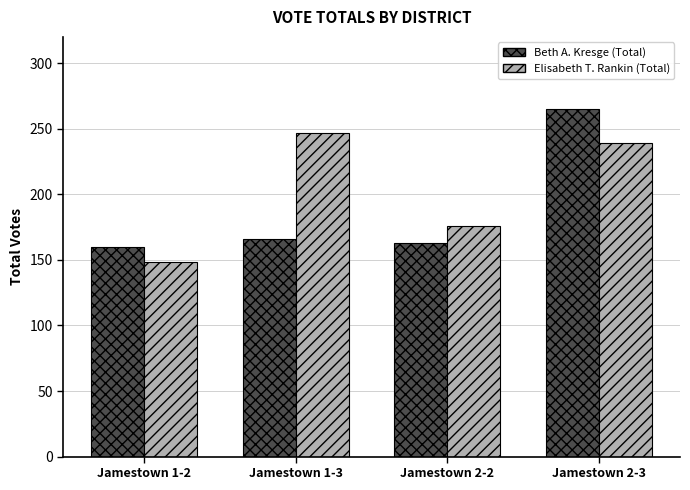

List the labels in order of Elisabeth T. Rankin (Total) value, largest first.

Jamestown 1-3, Jamestown 2-3, Jamestown 2-2, Jamestown 1-2